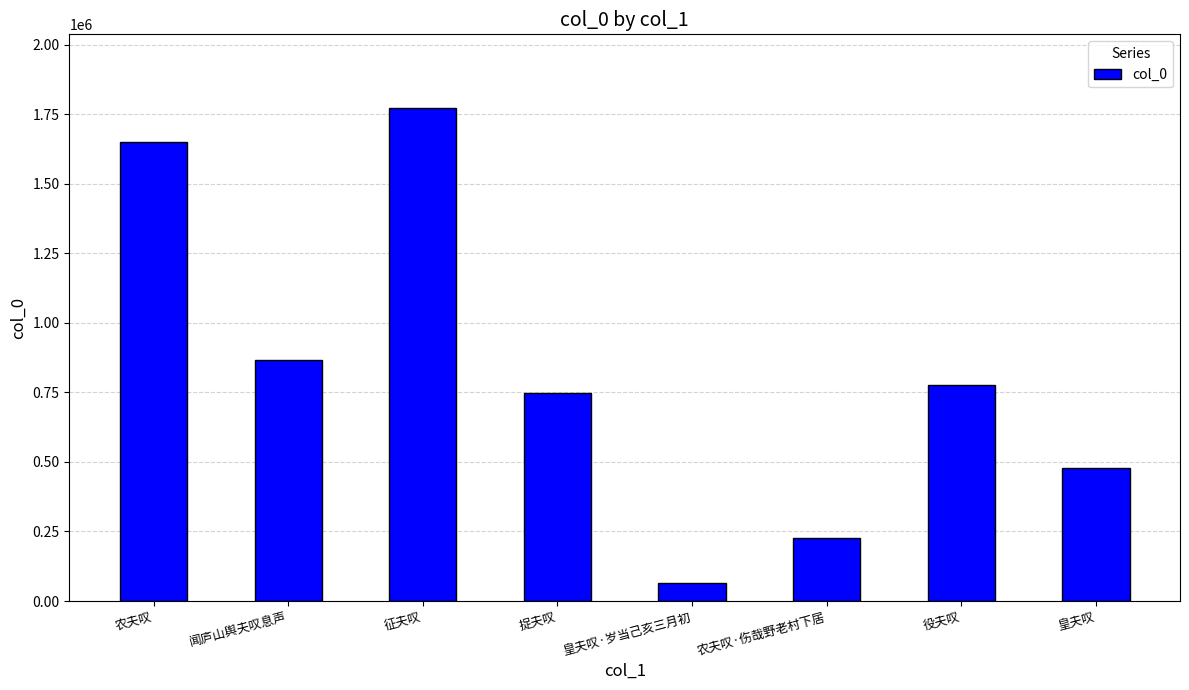

What is the difference between the second highest and second lowest values?

1420299